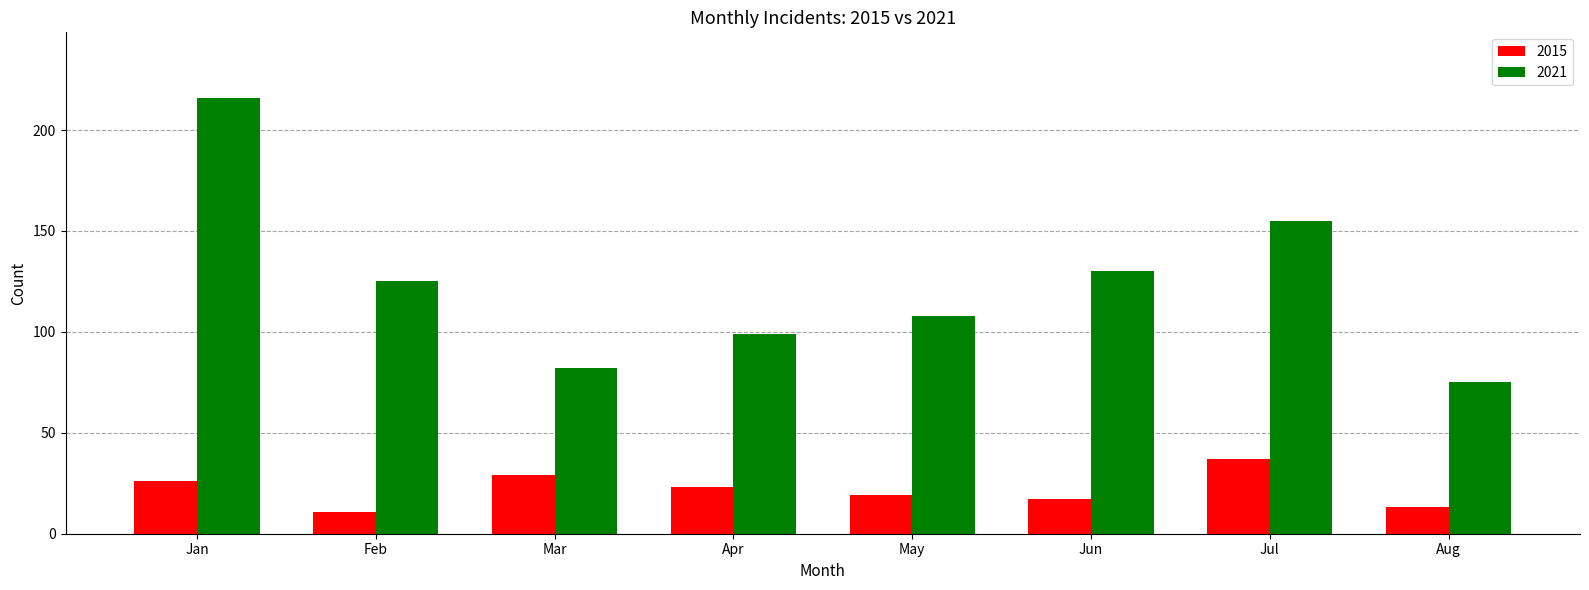

What is the value of the 2021 bar at the 3rd from the left?

82